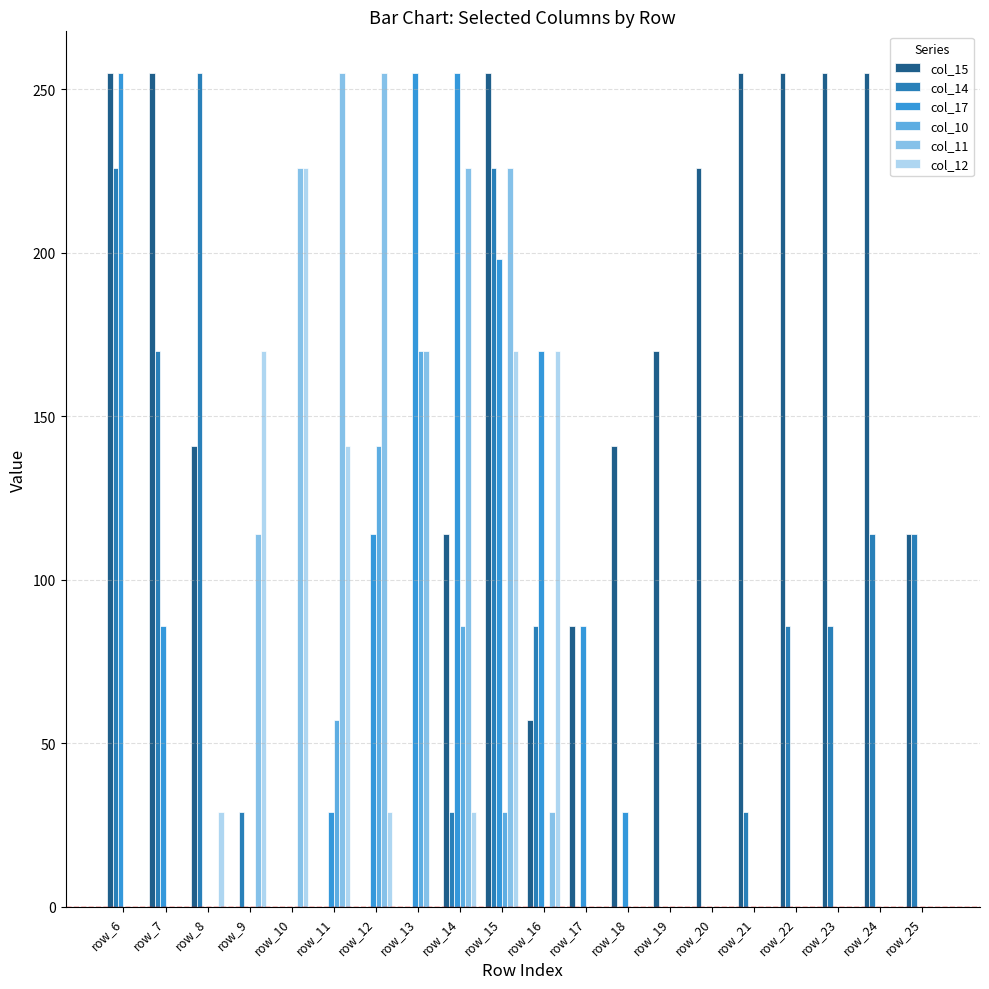

Reading left to right, list all the values displayed in this chart.

col_15: 255	255	141	0	0	0	0	0	114	255	57	86	141	170	226	255	255	255	255	114
col_14: 226	170	255	29	0	0	0	0	29	226	86	0	0	0	0	29	86	86	114	114
col_17: 255	86	0	0	0	29	114	255	255	198	170	86	29	0	0	0	0	0	0	0
col_10: 0	0	0	0	0	57	141	170	86	29	0	0	0	0	0	0	0	0	0	0
col_11: 0	0	0	114	226	255	255	170	226	226	29	0	0	0	0	0	0	0	0	0
col_12: 0	0	29	170	226	141	29	0	29	170	170	0	0	0	0	0	0	0	0	0